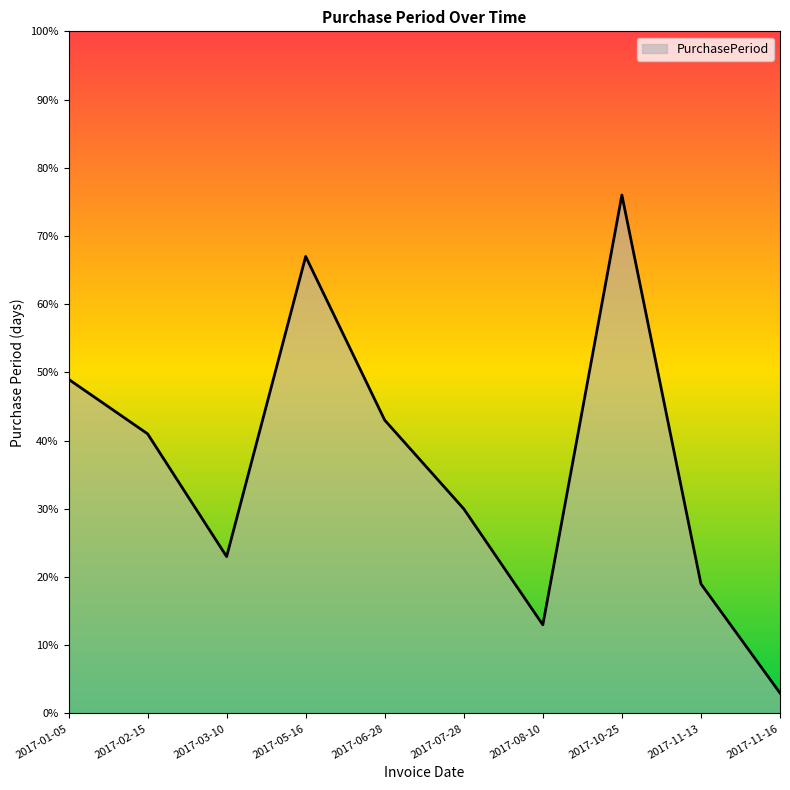

At which category does the data reach its first local valley?

2017-03-10